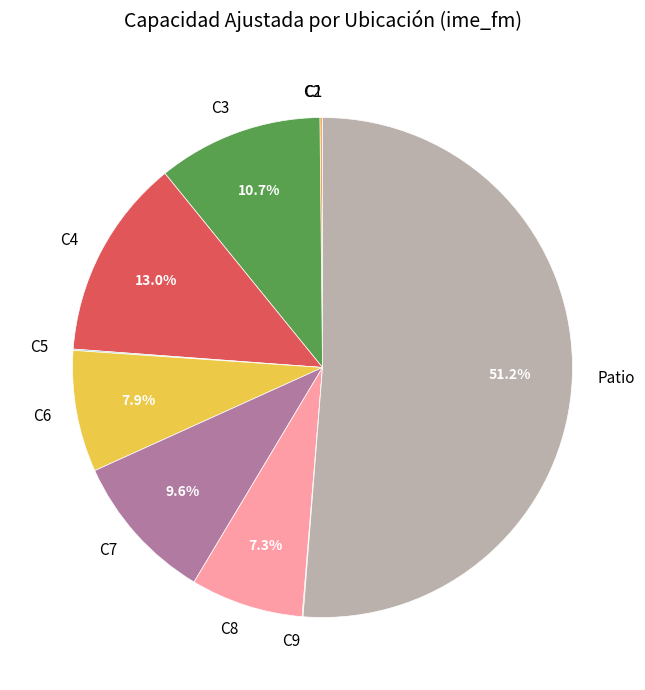

True or false: C6 accounts for 1% of the total.

False